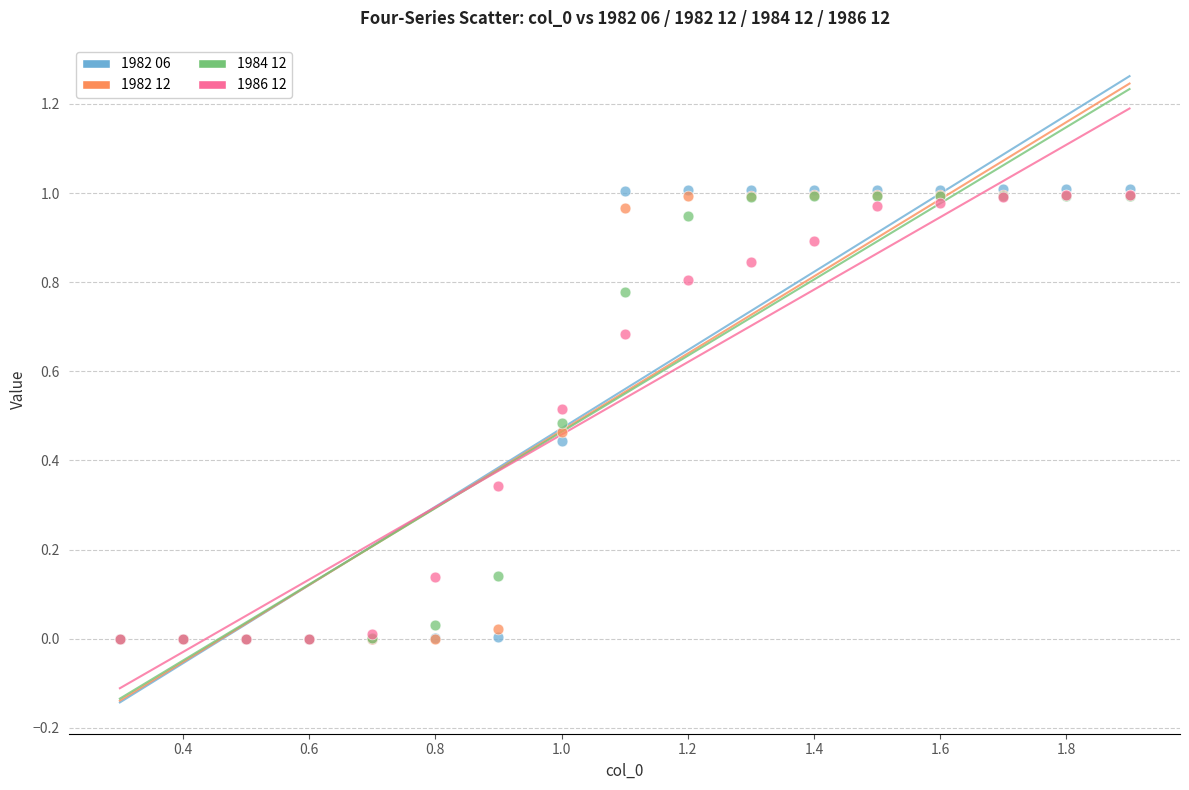

Which series has the largest Y range (max minus min)?

1982 06